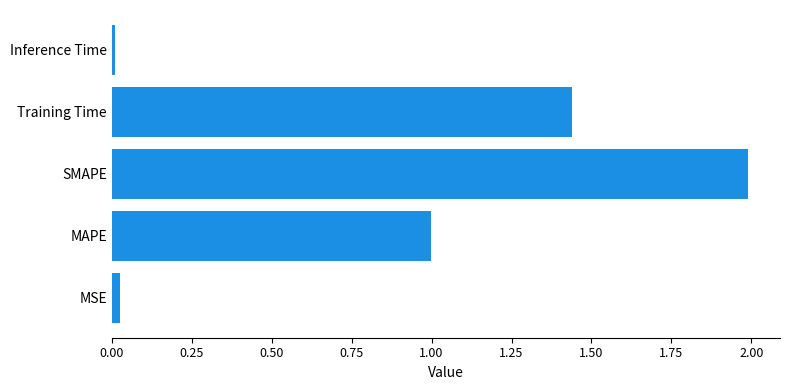

What is the change in value from MAPE to Training Time?

+0.4